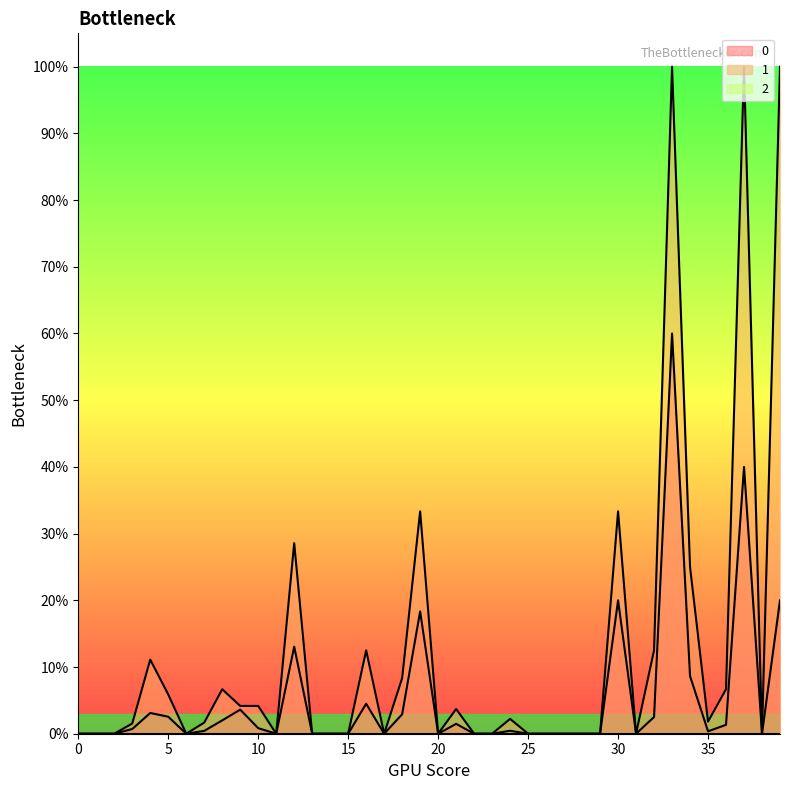

True or false: 1 and 0 intersect in this chart.

False